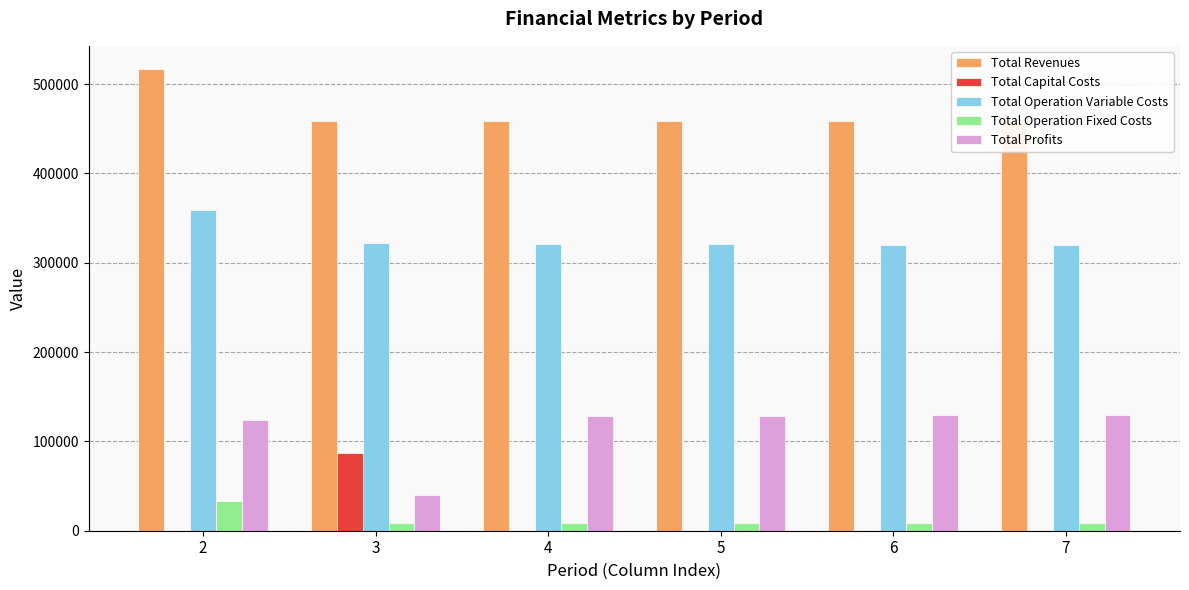

What is the approximate value of Total Profits at 5?

128546.4